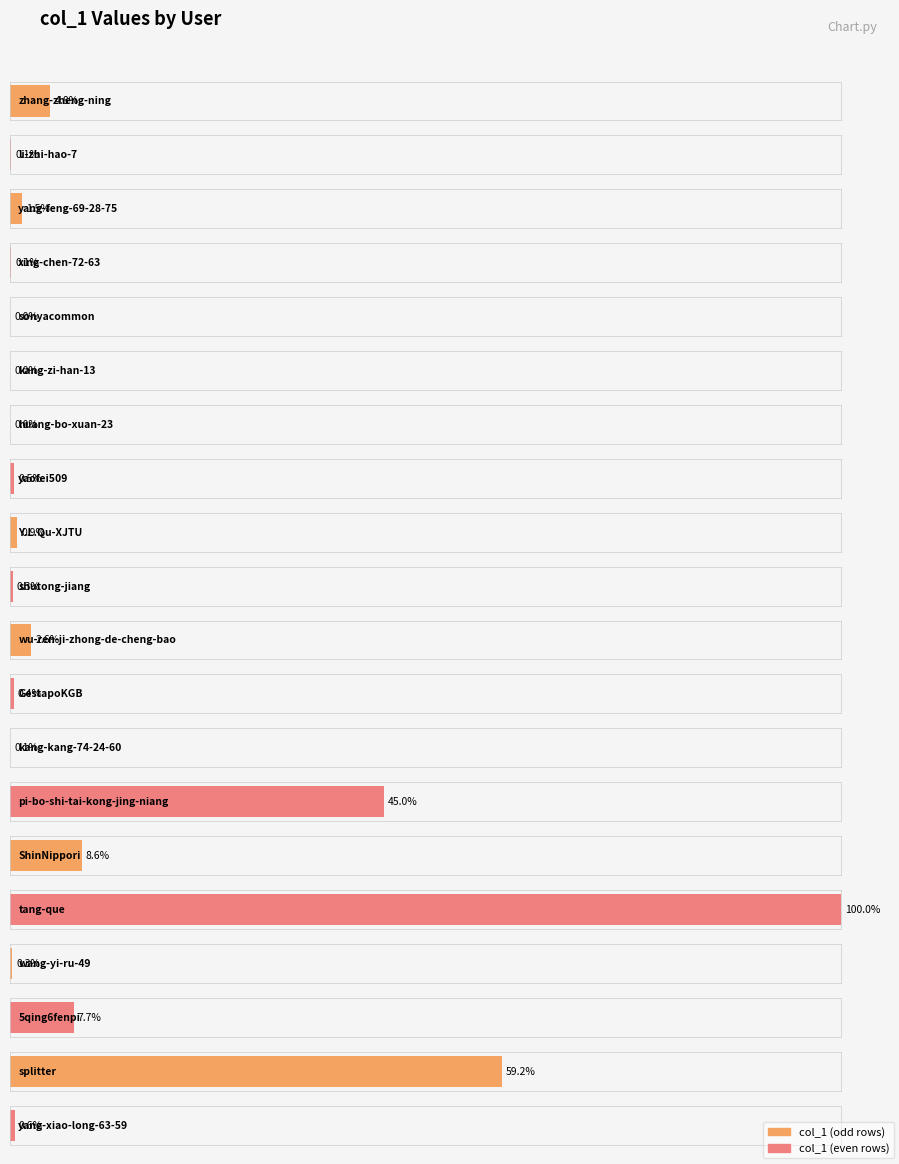

What is the average value?

39767